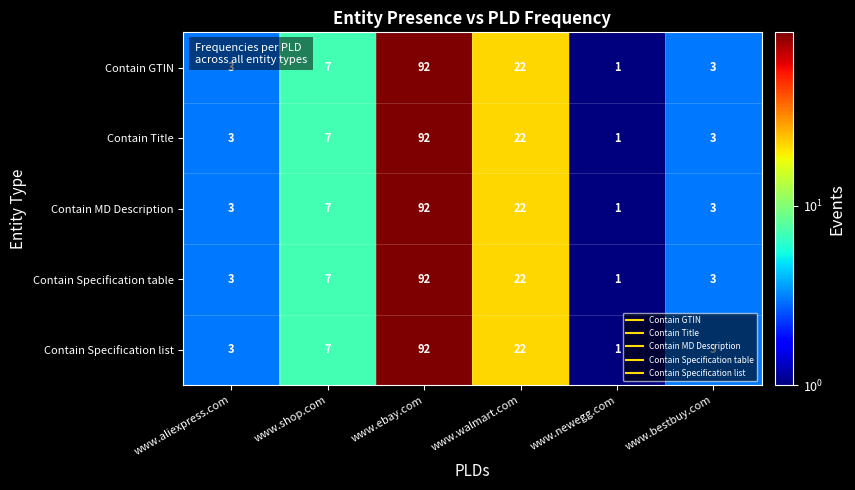

What is the approximate value of Contain MD Description at www.ebay.com?

92